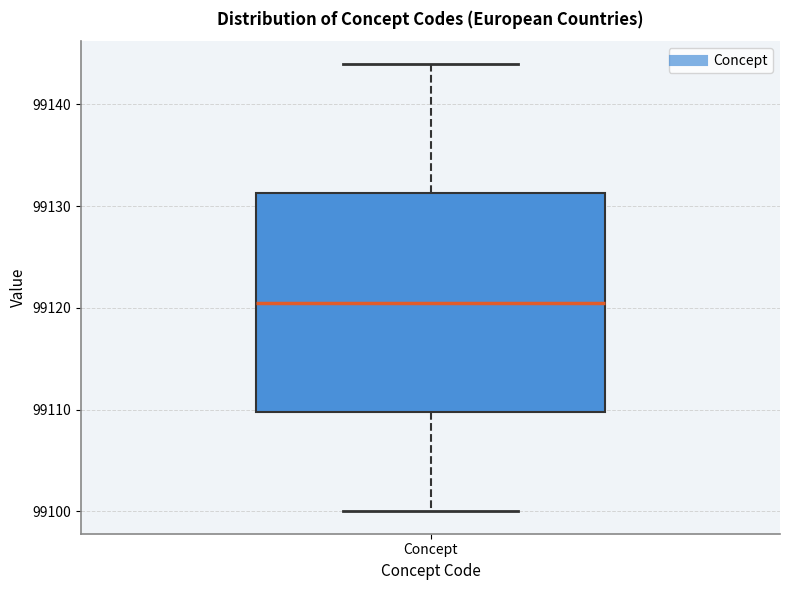

Transcribe this box plot: give where the median line is, the range the box spans, and where the two whiskers end, as read against the y-axis. The values are not printed on the chart, so give them approximately, as read against the axis.

median 99121, box 99110 to 99131, whiskers 99100 to 99144